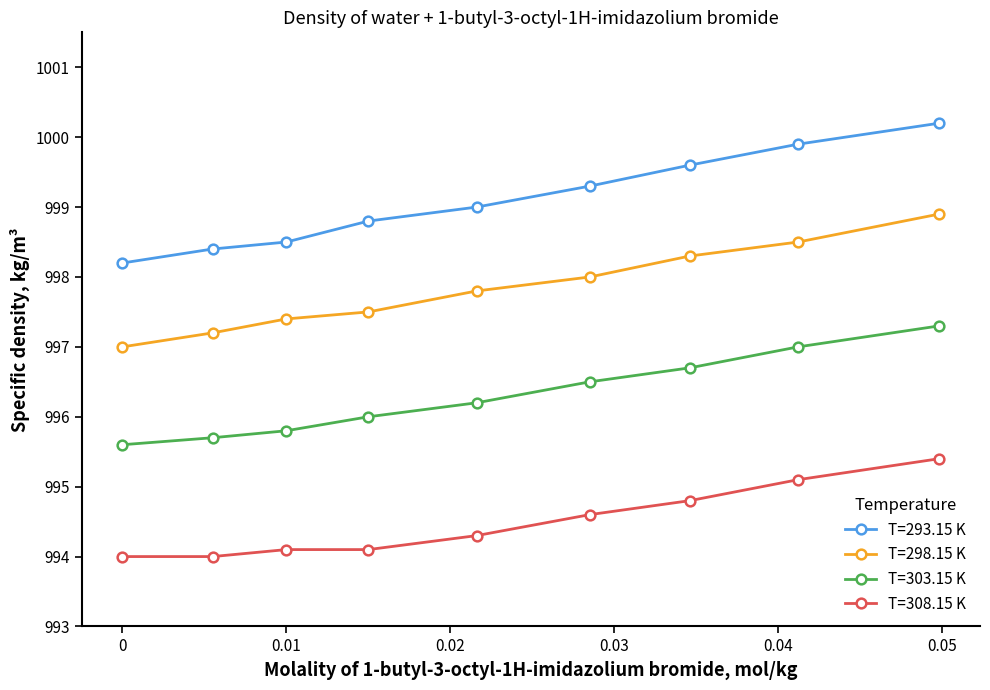

Which series has the largest total across all categories?

T=293.15 K